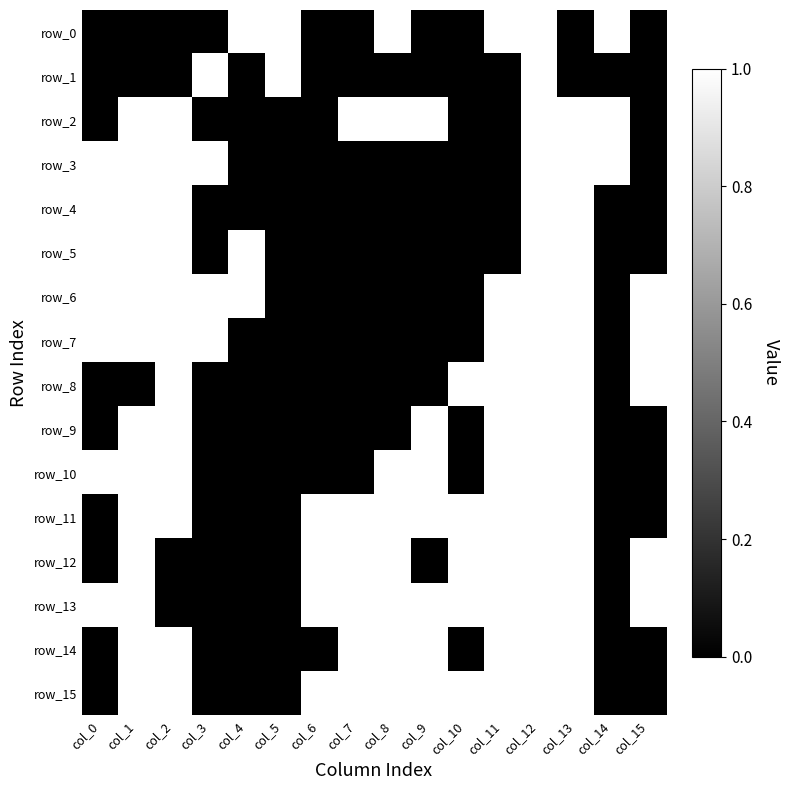

What is the greatest value displayed?

1